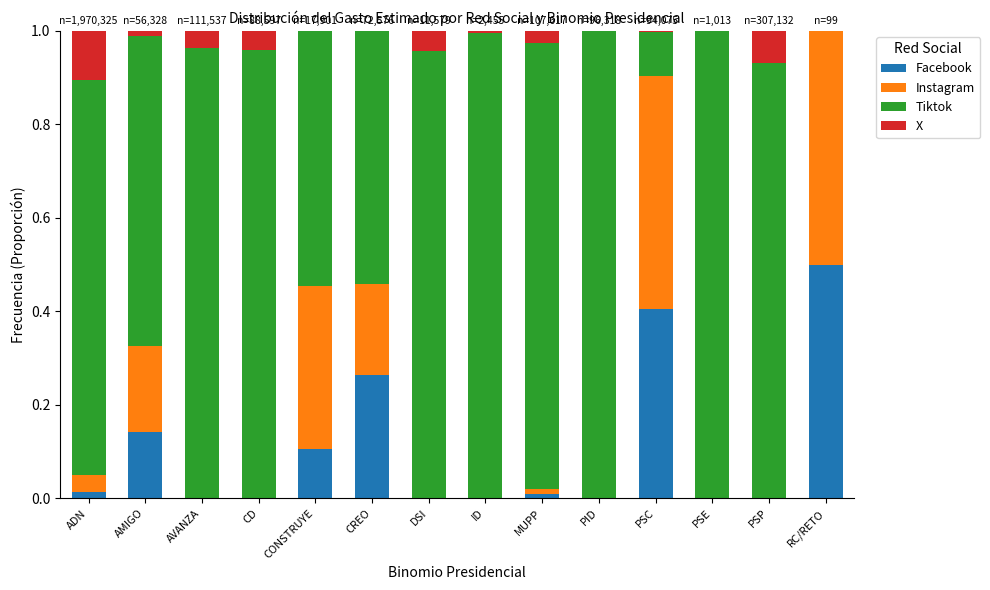

Is it true that Facebook equals -0.2 at PSP?

False